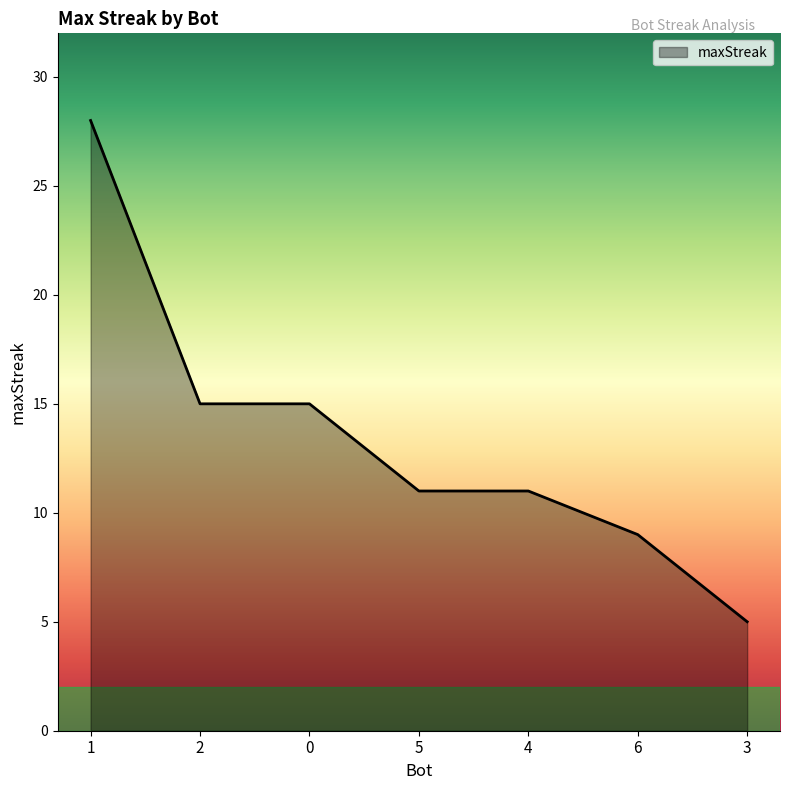

What is the sum of all values?

94